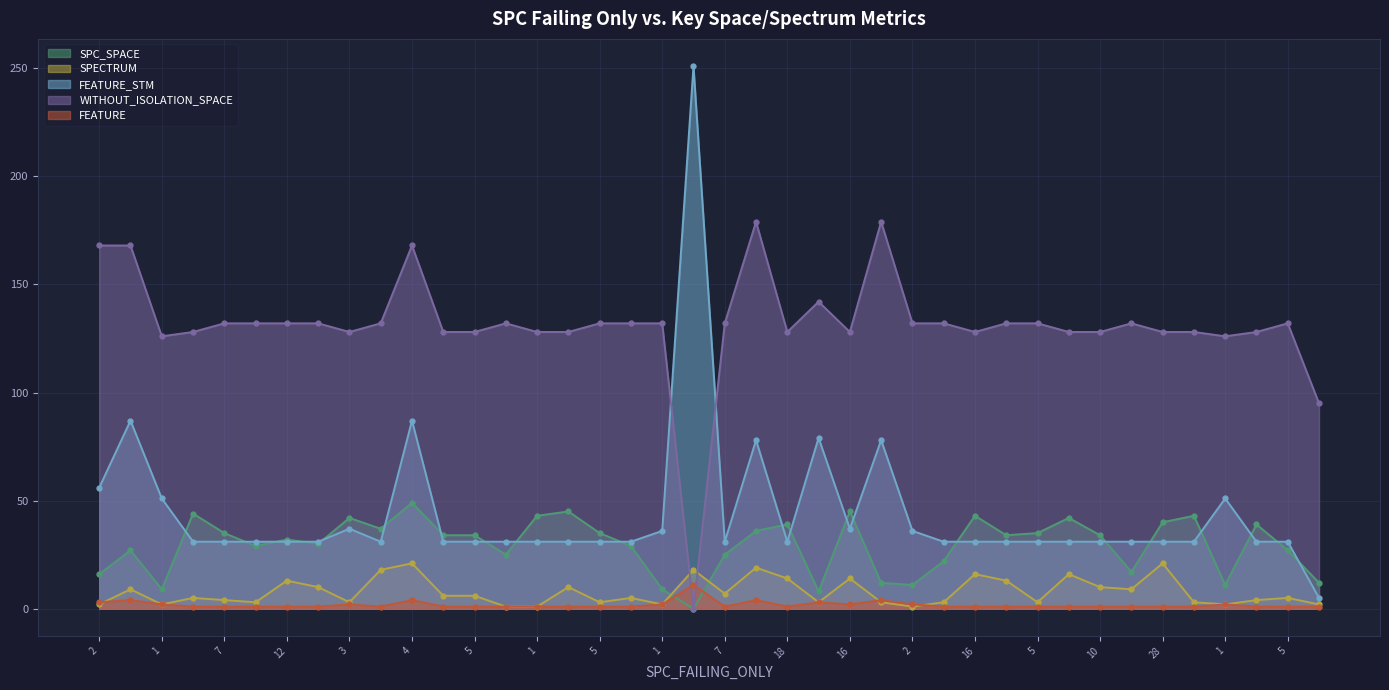

At how many categories does at least one series exceed 225?

1